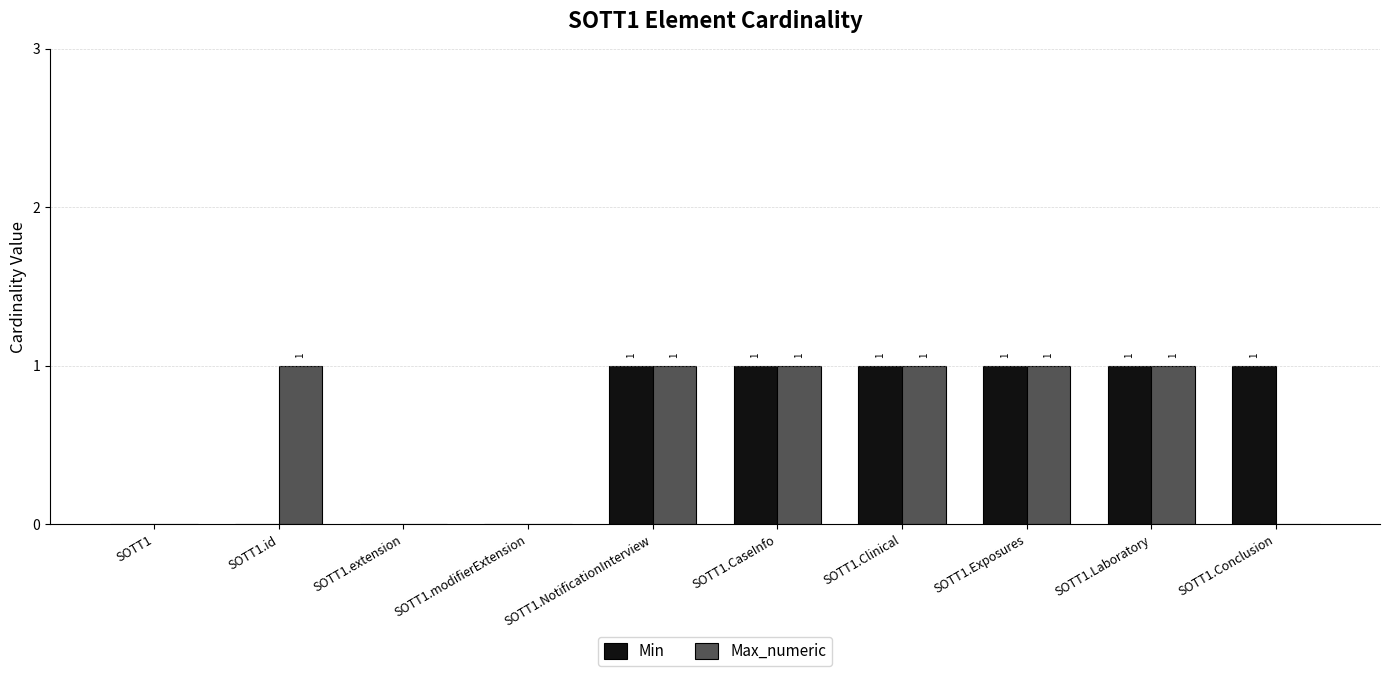

Between SOTT1.id and SOTT1.CaseInfo, which series saw the biggest shift?

Min